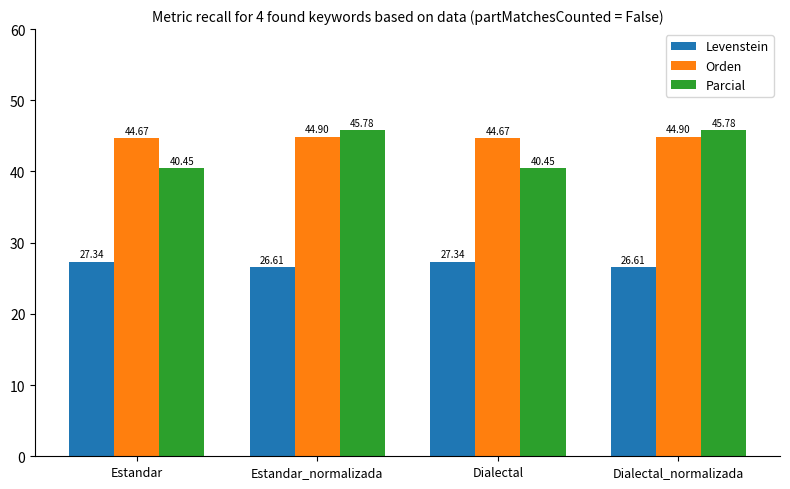

Which series has the widest spread of values?

Parcial